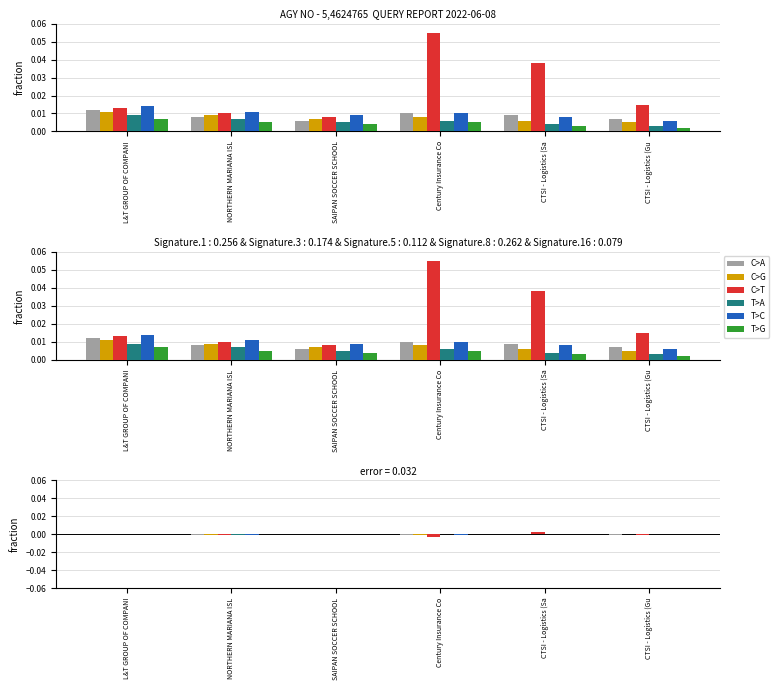

How many values in the T>A series exceed 0?

3